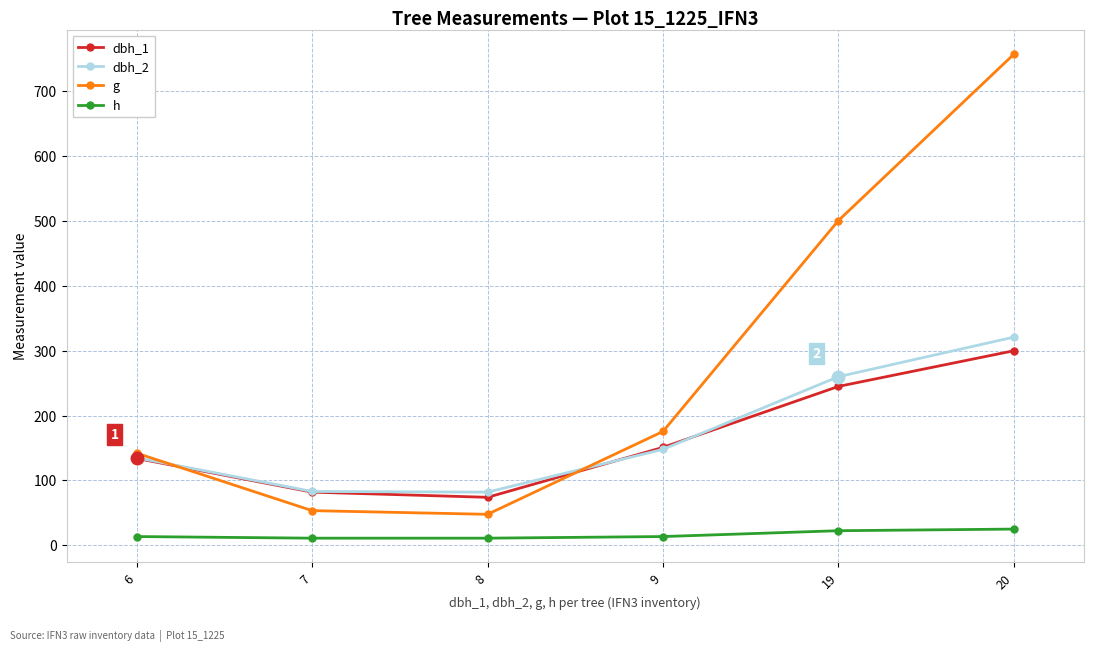

What value does the h series have at 6?

13.5